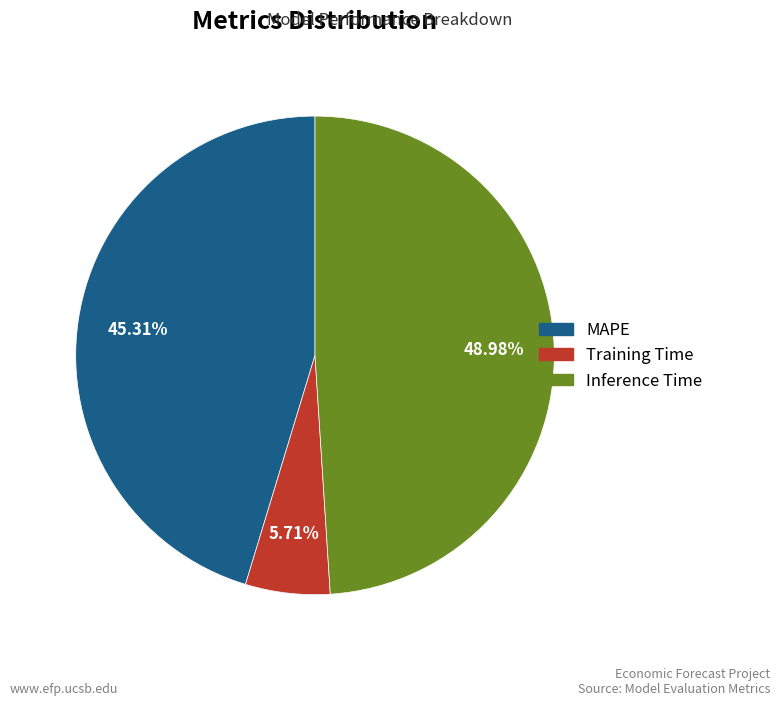

Which slice is the smallest?

Training Time